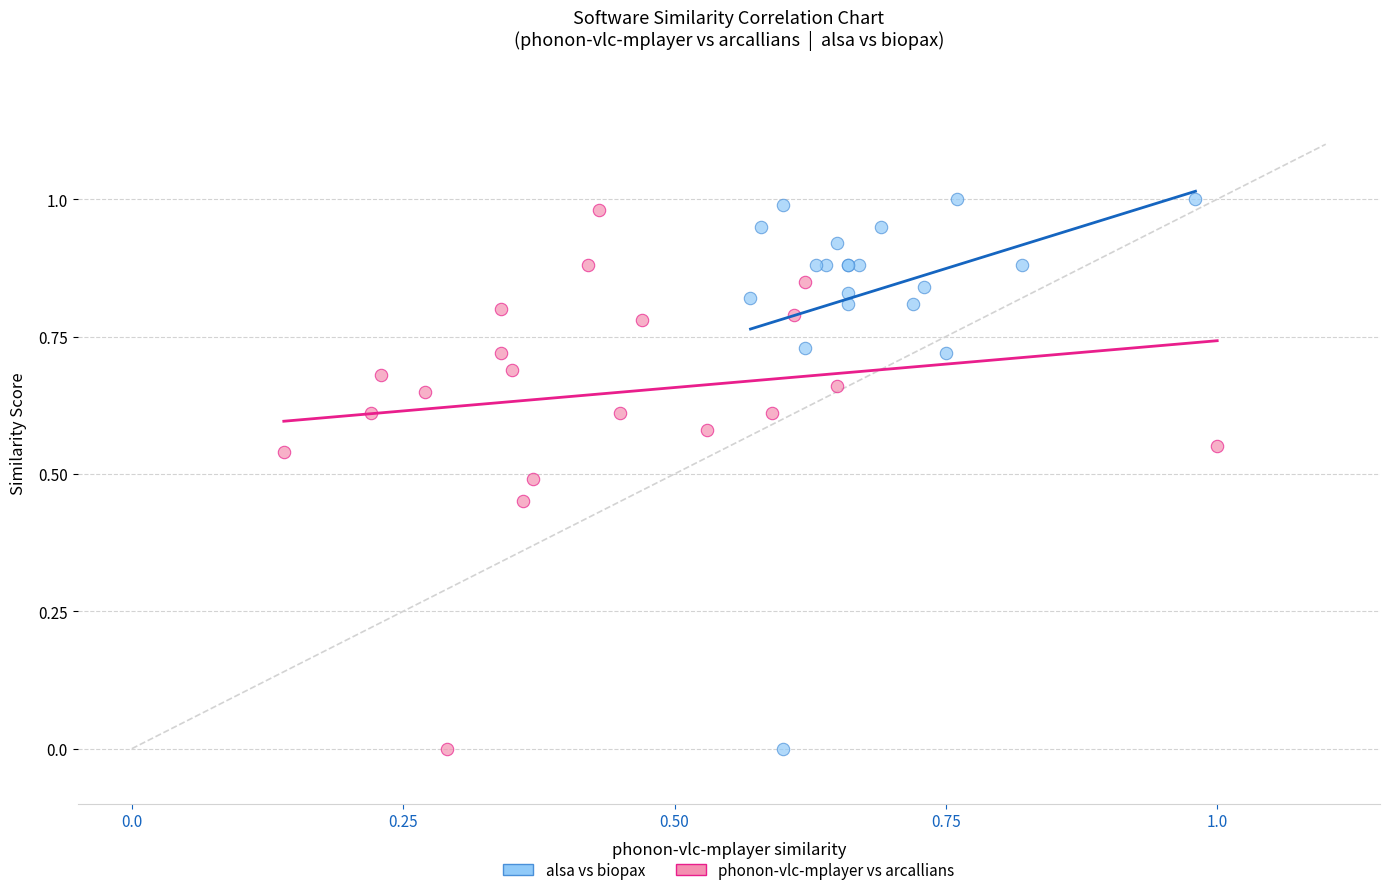

Which series has the widest spread of Y values?

alsa vs biopax